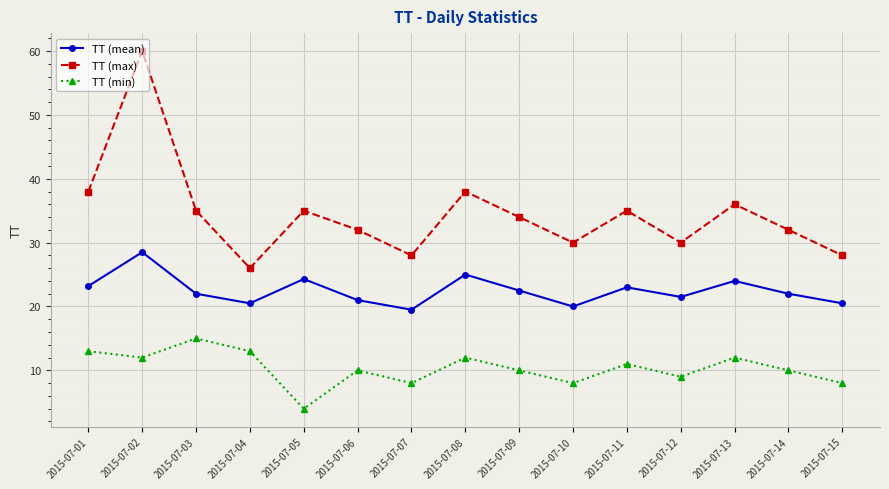

Between 2015-07-04 and 2015-07-11, which series saw the biggest shift?

TT (max)